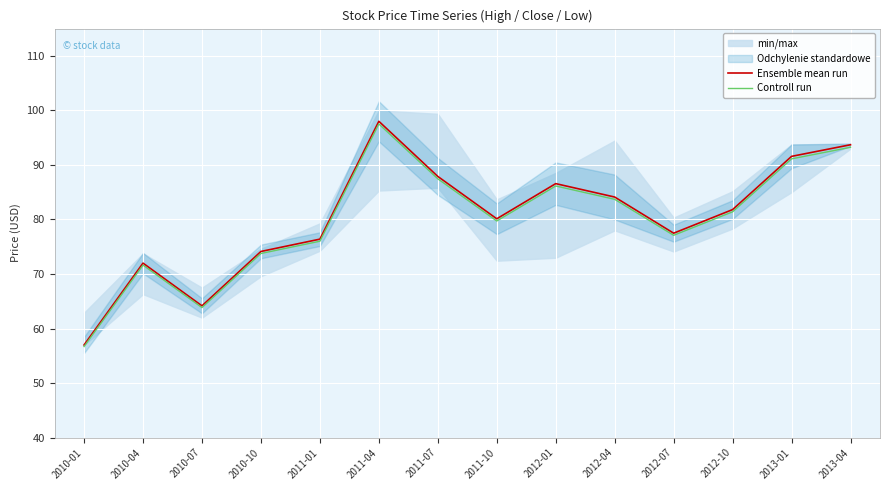

Reading right to left, transcribe all the data shown in this chart.

Ensemble mean run: 93.7	91.6	81.8	77.5	84.1	86.6	80.1	87.9	98.0	76.4	74.1	64.2	72.0	57.0
Controll run: 93.2	91.1	81.4	77.1	83.7	86.1	79.7	87.5	97.5	76.0	73.8	63.8	71.6	56.7